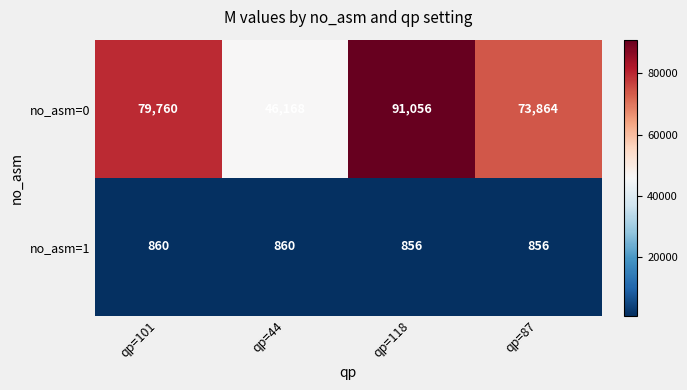

Reading left to right, what are all the values shown in this chart?

no_asm=0: 79760	46168	91056	73864
no_asm=1: 860	860	856	856